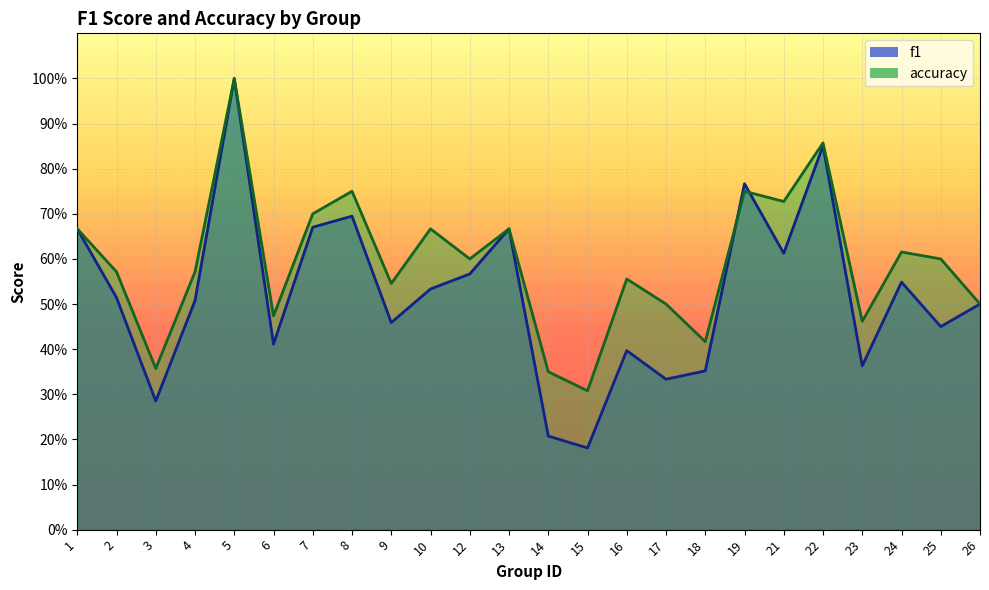

List the series in order of their overall mean, lowest first.

f1, accuracy